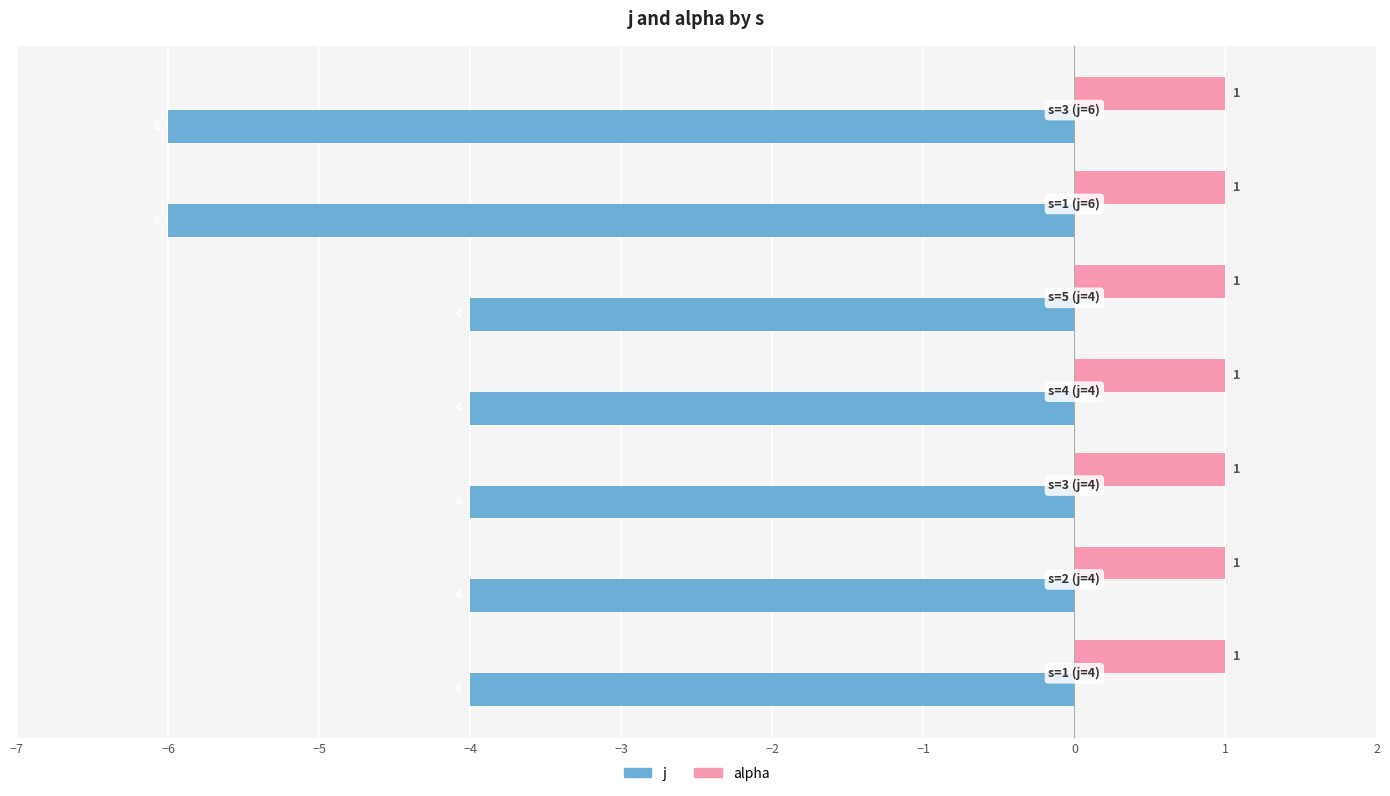

What is the highest value of the j series?

-4